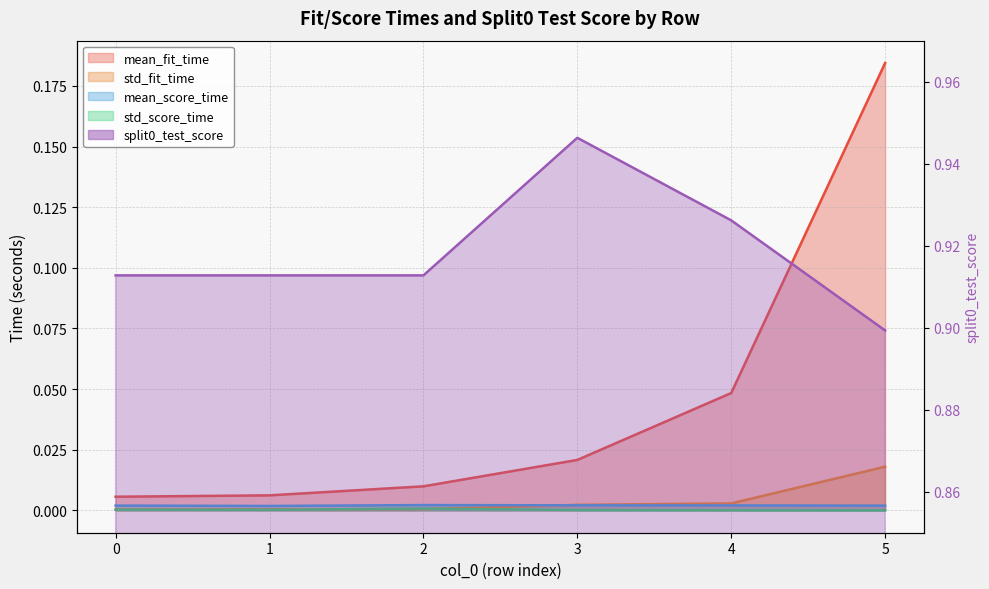

The value of std_fit_time at 2 is 0.0. True or false?

True